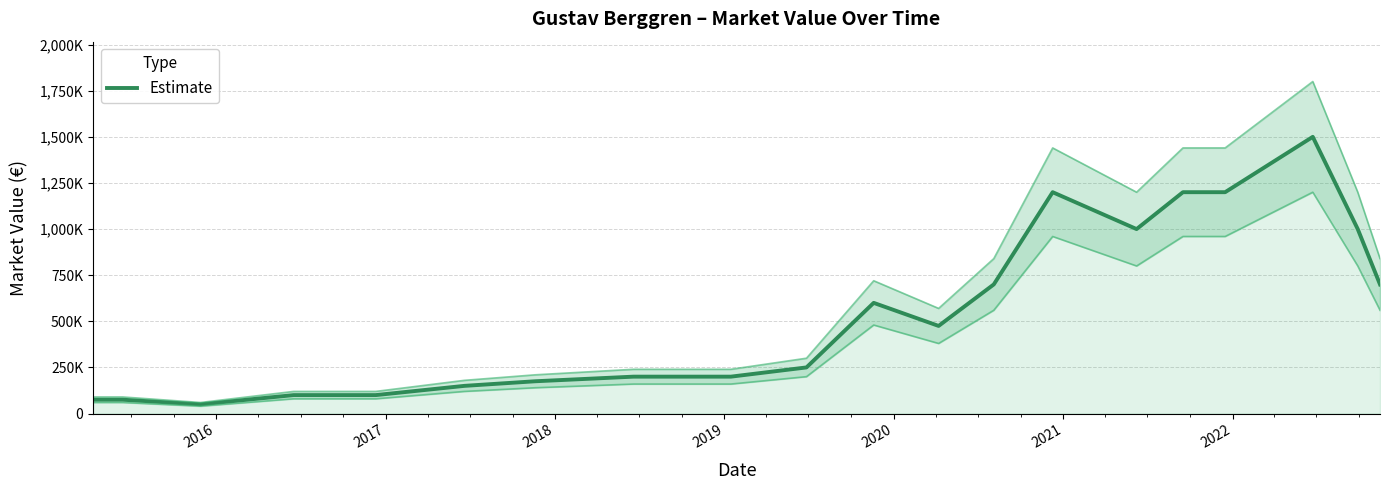

How many lines are shown in the chart?

1